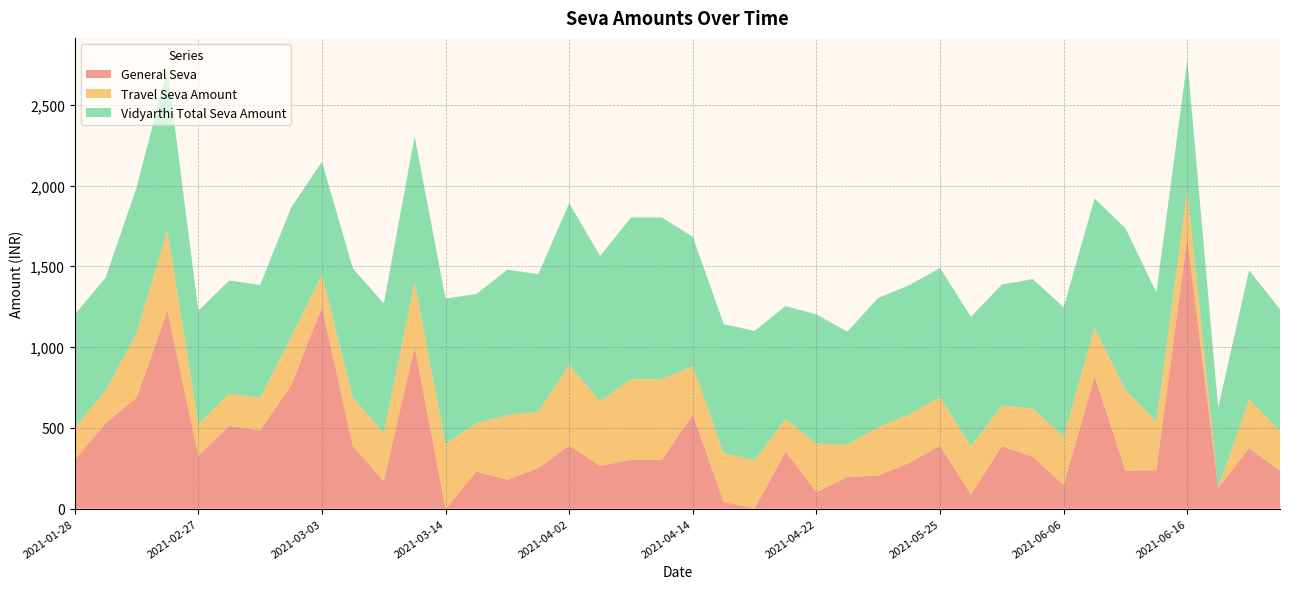

Reading left to right, what are all the values shown in this chart?

General Seva: 2021-01-28=302	2021-01-31=529	2021-02-09=687	2021-02-25=1224	2021-02-27=325	2021-02-28=512	2021-02-28=485	2021-03-02=762	2021-03-03=1247	2021-03-06=387	2021-03-07=170	2021-03-09=1003	2021-03-14=0	2021-03-26=229	2021-03-27=179	2021-03-27=251	2021-04-02=391	2021-04-04=264	2021-04-03=302	2021-04-05=302	2021-04-14=582	2021-04-21=42	2021-04-20=0	2021-04-21=354	2021-04-22=102	2021-04-22=196	2021-04-23=204	2021-04-30=283	2021-05-25=389	2021-05-27=87	2021-05-28=387	2021-06-03=321	2021-06-06=146	2021-06-07=820	2021-06-11=235	2021-06-13=238	2021-06-16=1675	2021-06-17=126	2021-06-19=375	2021-06-20=234
Travel Seva Amount: 2021-01-28=200	2021-01-31=200	2021-02-09=400	2021-02-25=500	2021-02-27=200	2021-02-28=200	2021-02-28=200	2021-03-02=300	2021-03-03=200	2021-03-06=300	2021-03-07=300	2021-03-09=400	2021-03-14=400	2021-03-26=300	2021-03-27=400	2021-03-27=350	2021-04-02=500	2021-04-04=400	2021-04-03=500	2021-04-05=500	2021-04-14=300	2021-04-21=300	2021-04-20=300	2021-04-21=200	2021-04-22=300	2021-04-22=200	2021-04-23=300	2021-04-30=300	2021-05-25=300	2021-05-27=300	2021-05-28=250	2021-06-03=300	2021-06-06=300	2021-06-07=300	2021-06-11=500	2021-06-13=300	2021-06-16=300	2021-06-17=0	2021-06-19=300	2021-06-20=250
Vidyarthi Total Seva Amount: 2021-01-28=700	2021-01-31=700	2021-02-09=900	2021-02-25=1000	2021-02-27=700	2021-02-28=700	2021-02-28=700	2021-03-02=800	2021-03-03=700	2021-03-06=800	2021-03-07=800	2021-03-09=900	2021-03-14=900	2021-03-26=800	2021-03-27=900	2021-03-27=850	2021-04-02=1000	2021-04-04=900	2021-04-03=1000	2021-04-05=1000	2021-04-14=800	2021-04-21=800	2021-04-20=800	2021-04-21=700	2021-04-22=800	2021-04-22=700	2021-04-23=800	2021-04-30=800	2021-05-25=800	2021-05-27=800	2021-05-28=750	2021-06-03=800	2021-06-06=800	2021-06-07=800	2021-06-11=1000	2021-06-13=800	2021-06-16=800	2021-06-17=500	2021-06-19=800	2021-06-20=750